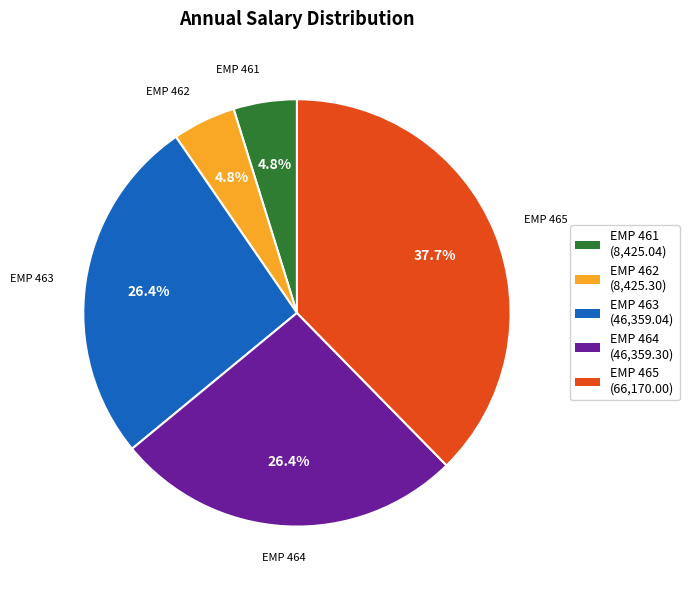

Is there a majority slice in this chart?

No